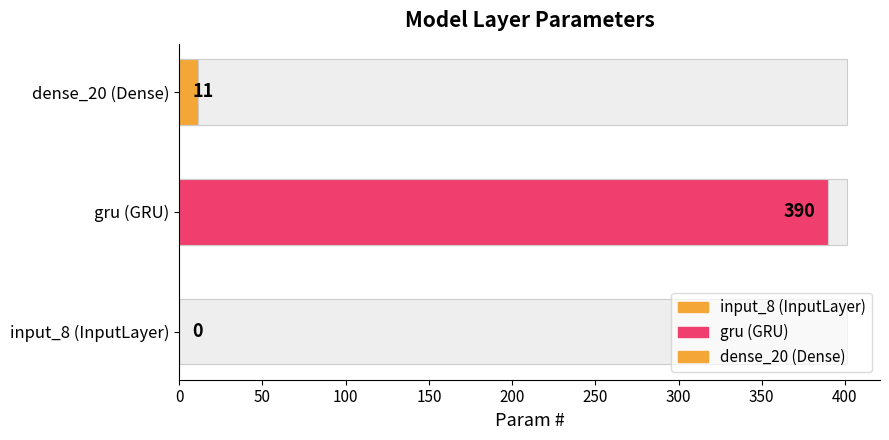

What is the ratio of the value at gru (GRU) to the value at dense_20 (Dense)?

35.5